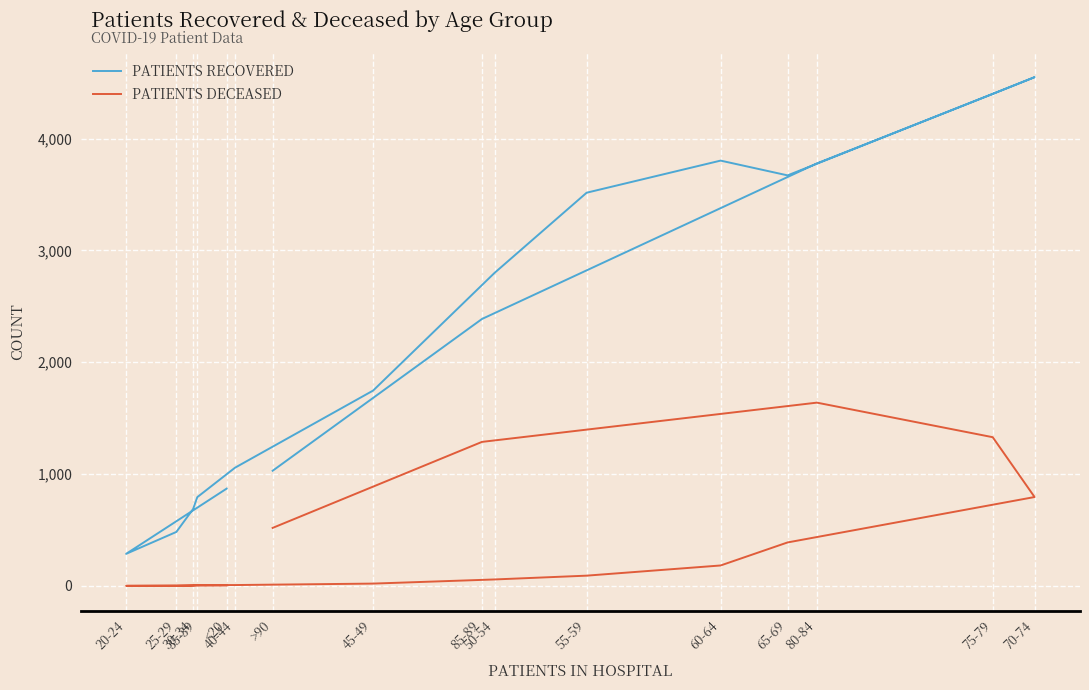

What are all the series names shown in the legend?

patients_recovered, patients_deceased